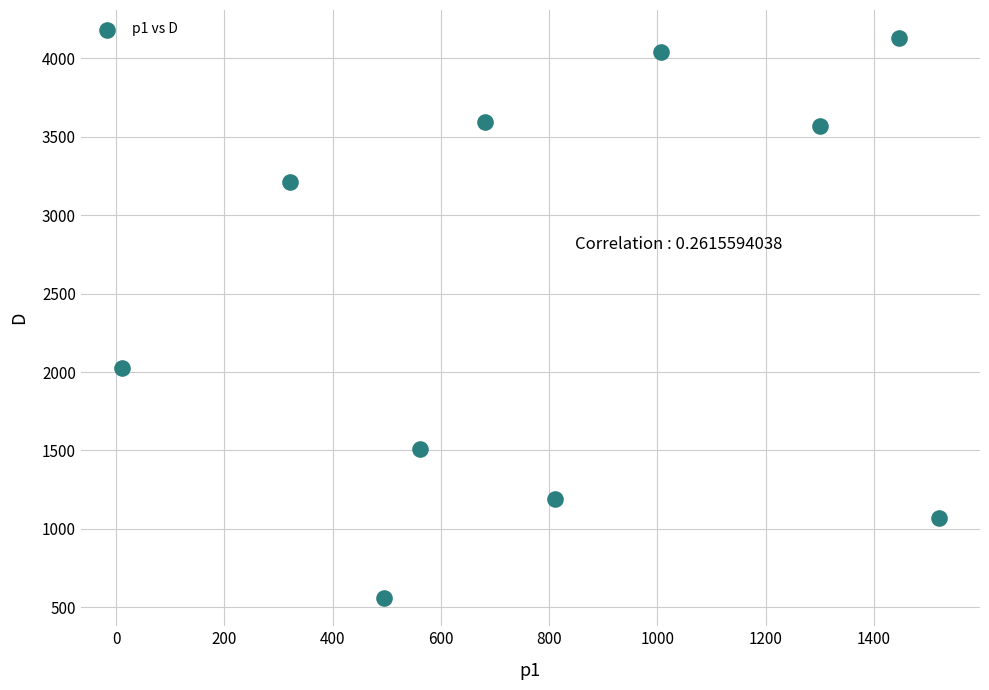

What Y value in the scatter plot is closest to 2343?

2022.5